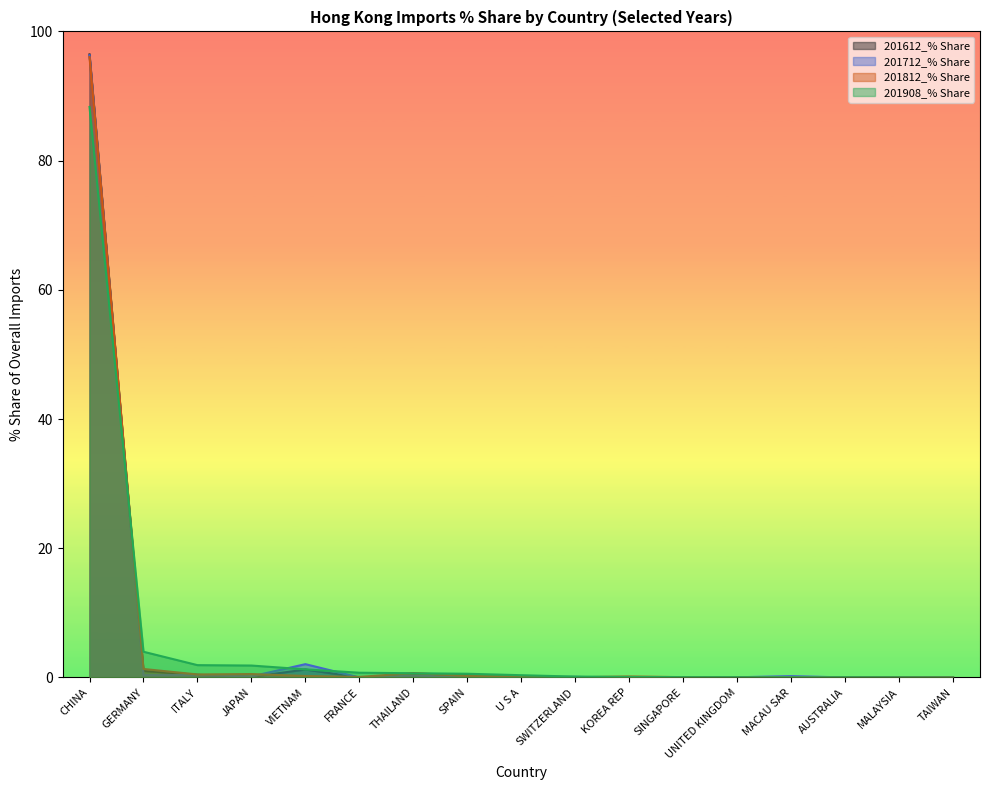

Is the value of 201612_% Share at UNITED KINGDOM greater than the value of 201712_% Share at TAIWAN?

Yes